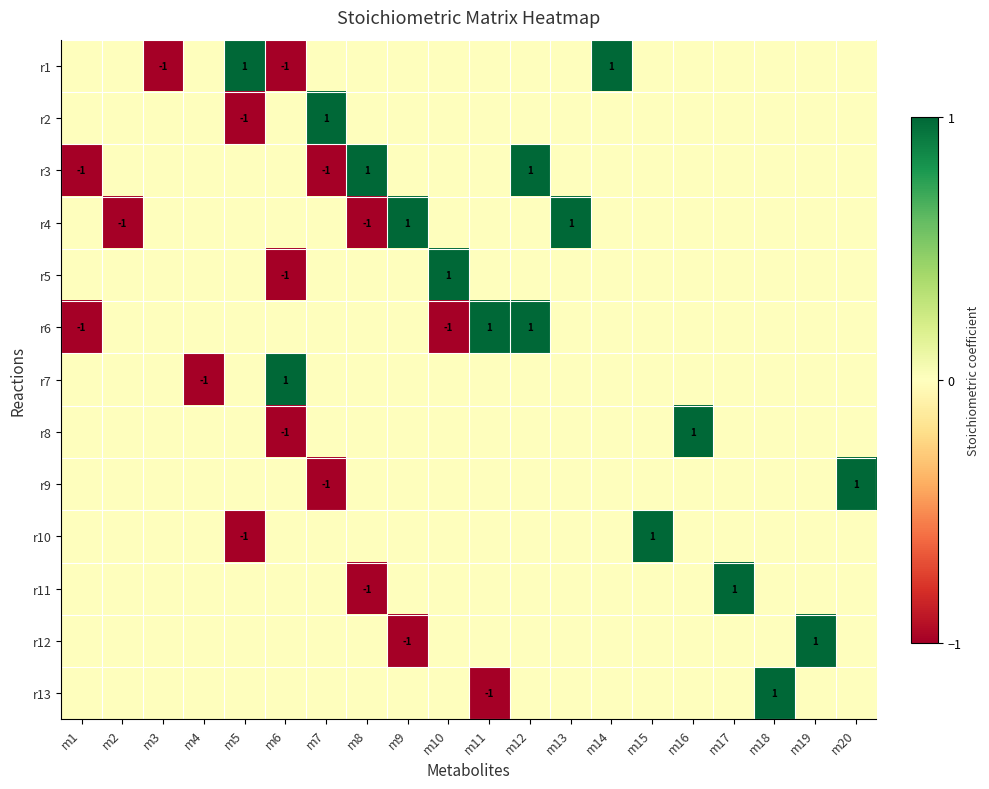

At how many categories does at least one series exceed 0?

16